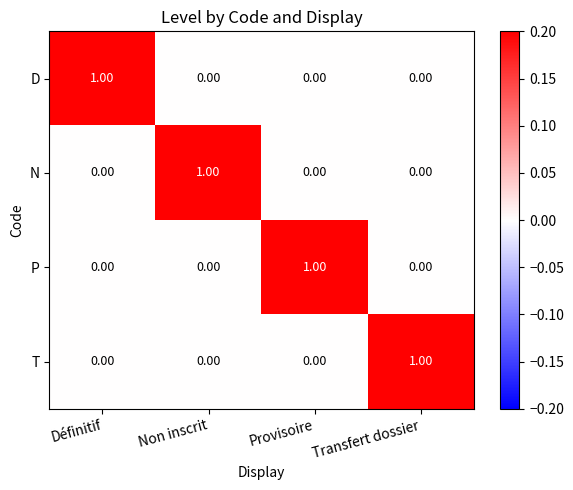

At how many categories does at least one series exceed 0?

4